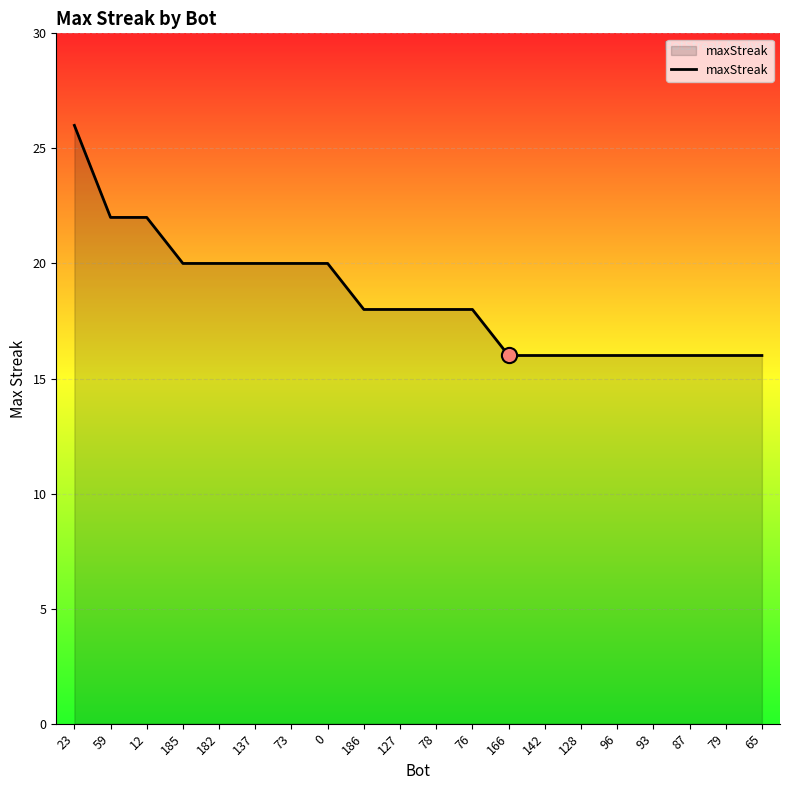

Between 142 and 76, which is larger?

76